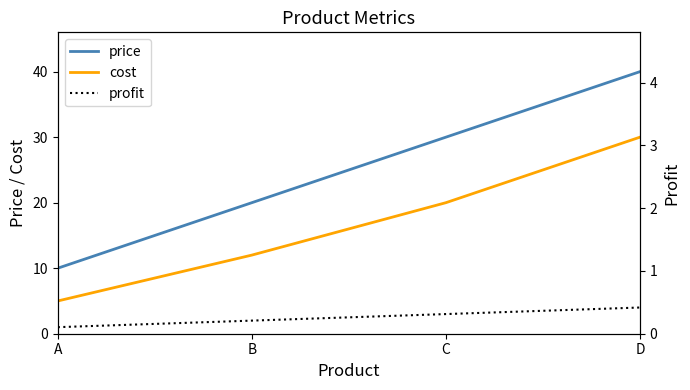

True or false: price and profit cross at least once.

False